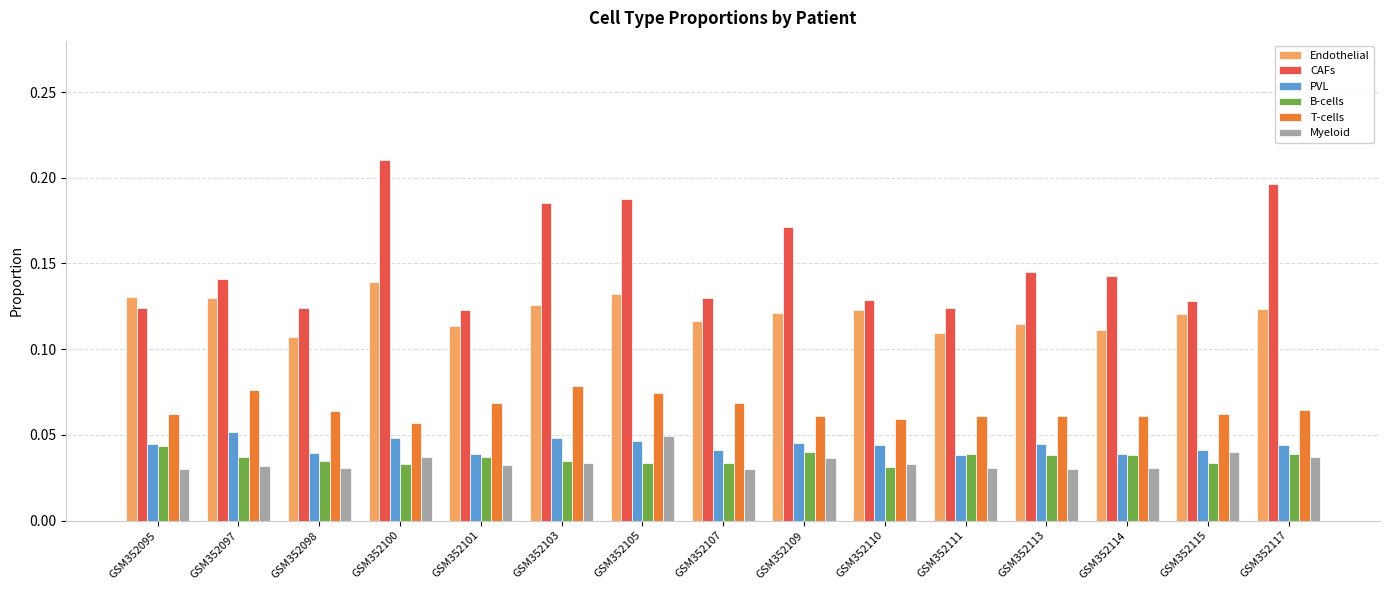

The value of CAFs at GSM352103 is 0.3. True or false?

False